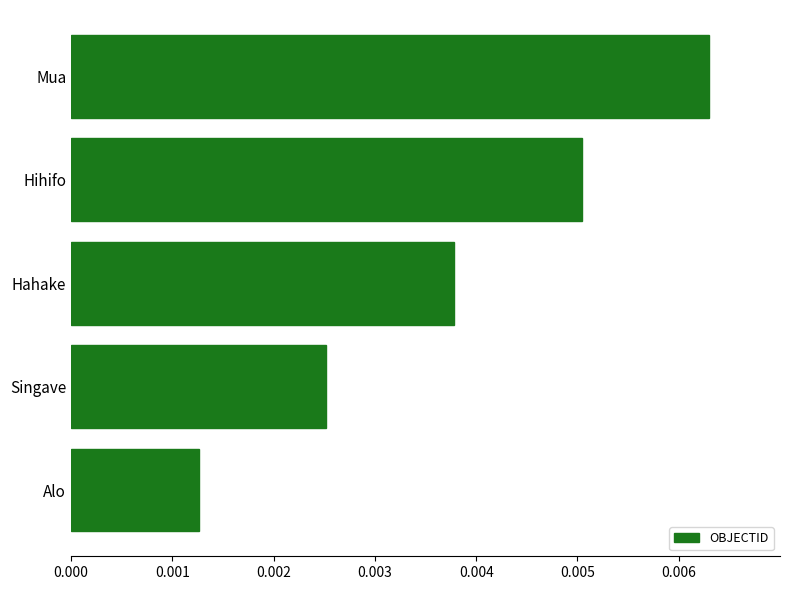

Rank the categories by value from highest to lowest.

Mua, Hihifo, Hahake, Singave, Alo